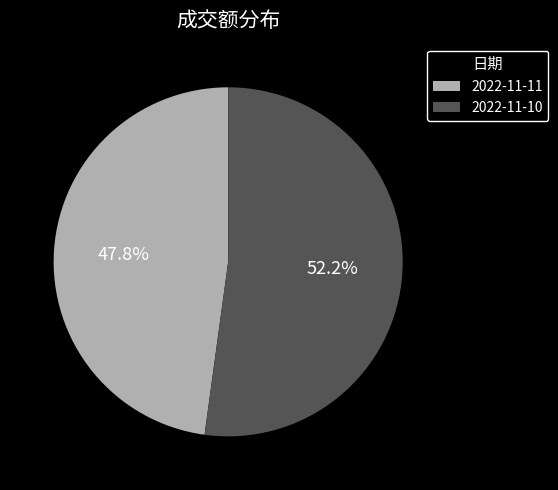

How many segments does this pie chart have?

2